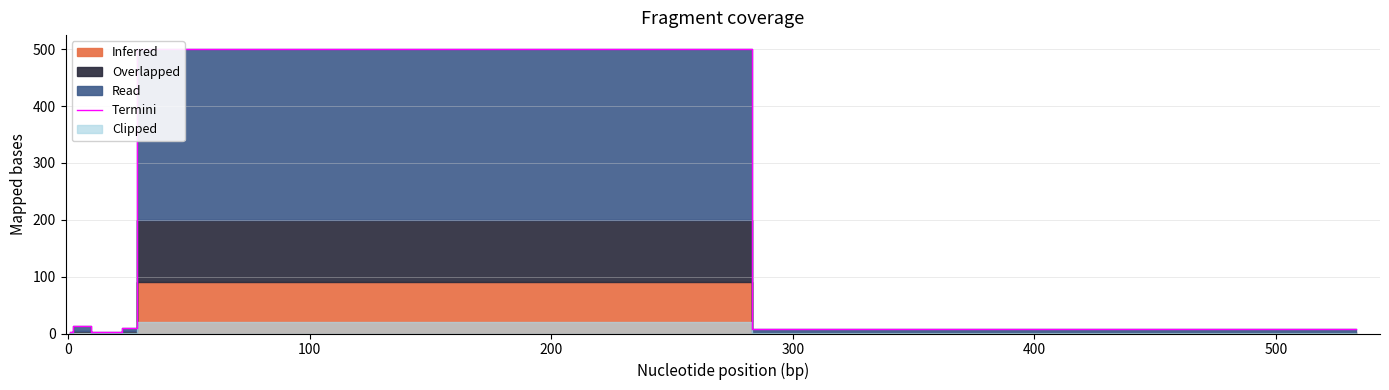

How many data points does each series have?

8